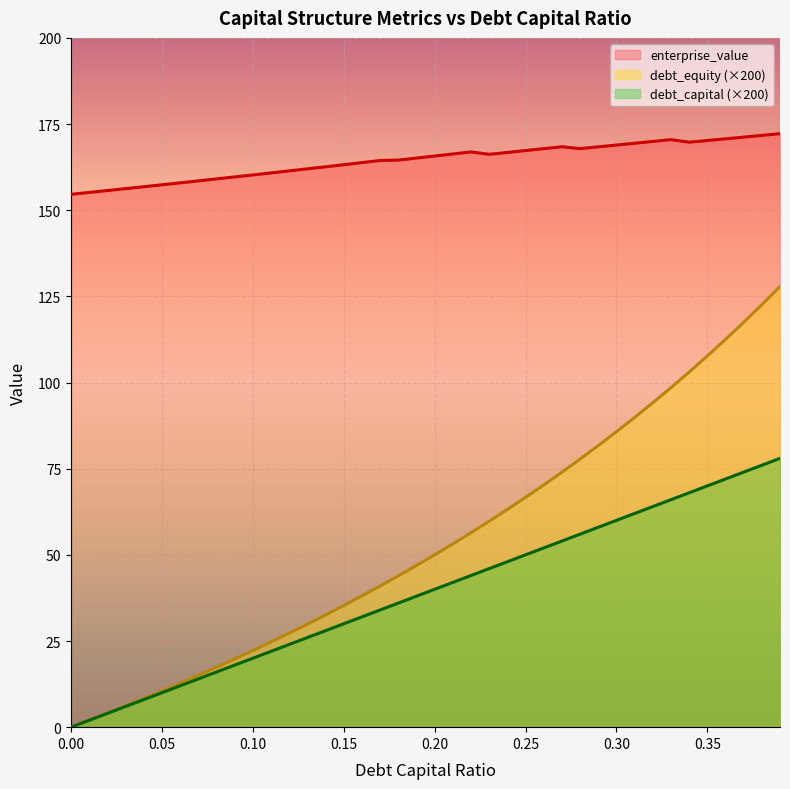

Between 0.3 and 0.38, which is larger?

0.38